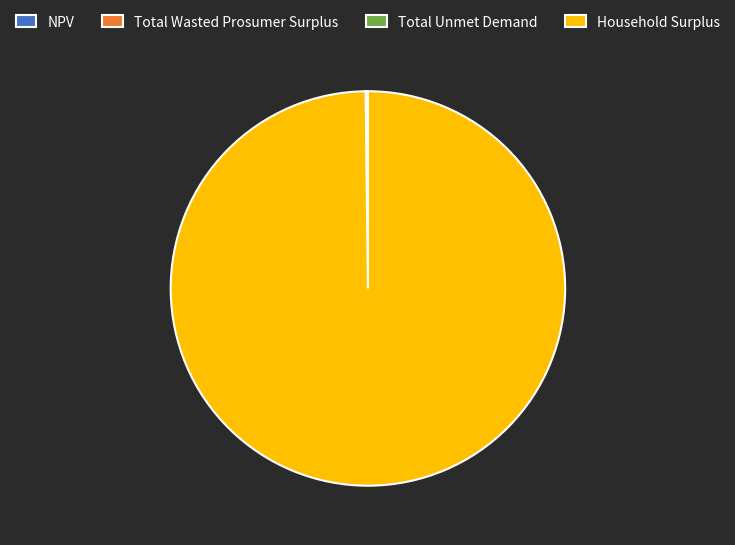

Which slice is the largest?

Household Surplus